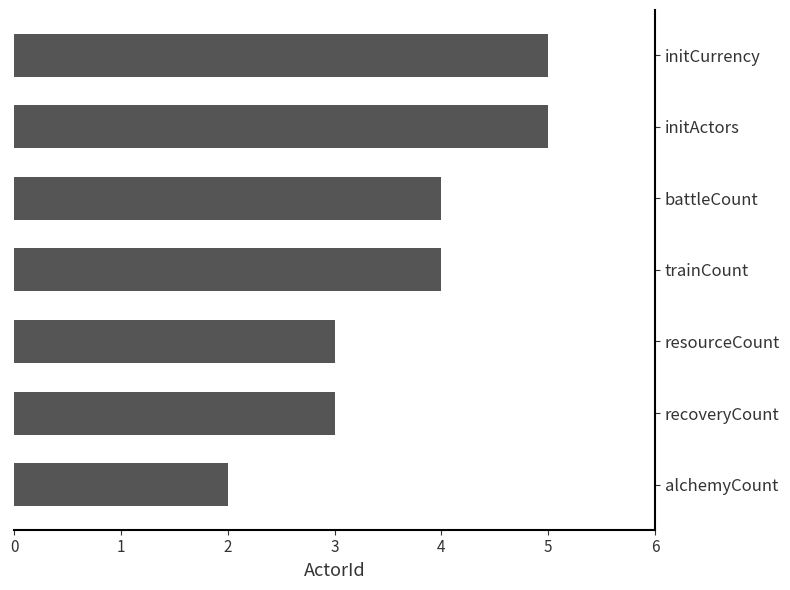

The chart shows a value of 2 at initCurrency. True or false?

False